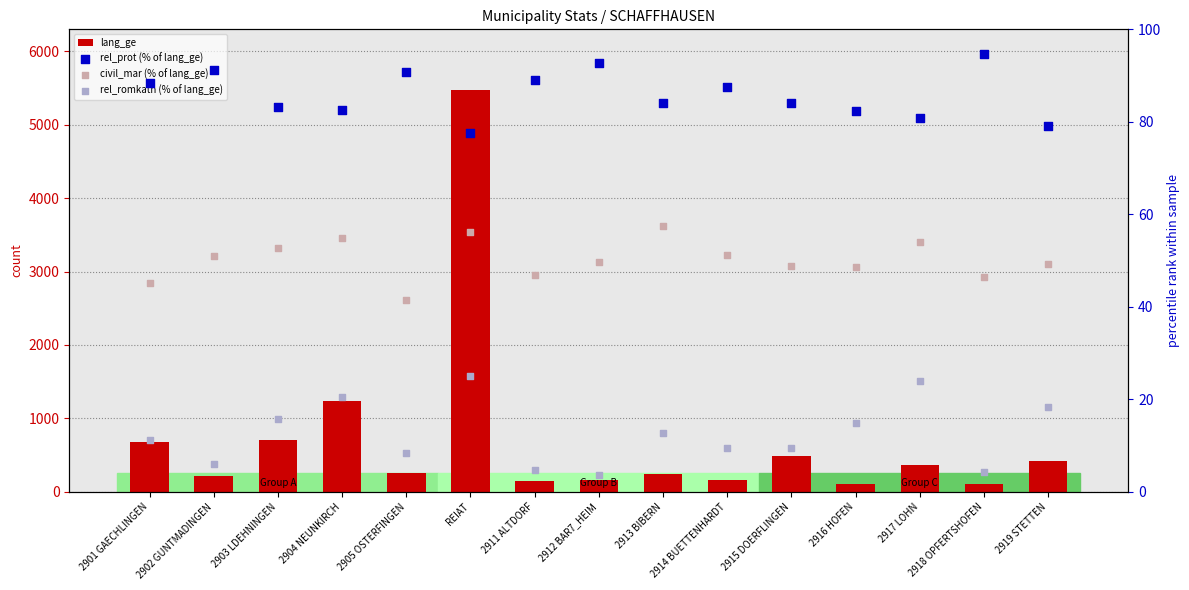

Is the value of lang_ge at 2914 BUETTENHARDT greater than the value of civil_mar (% of lang_ge) at 2911 ALTDORF?

Yes